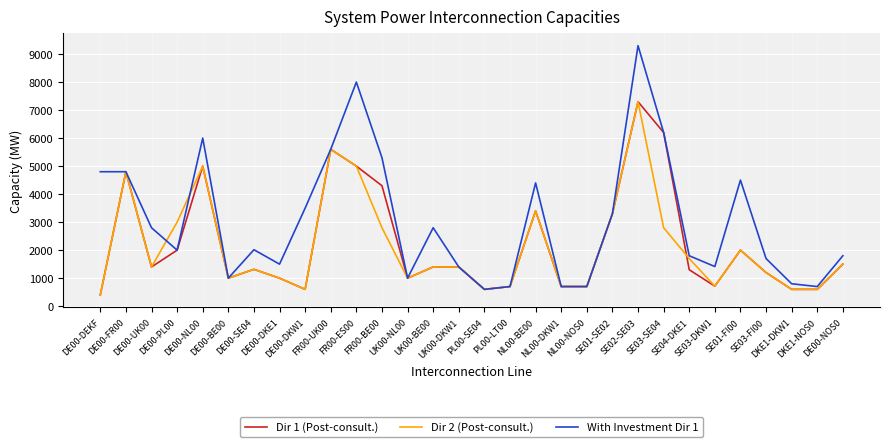

How many lines are shown in the chart?

3